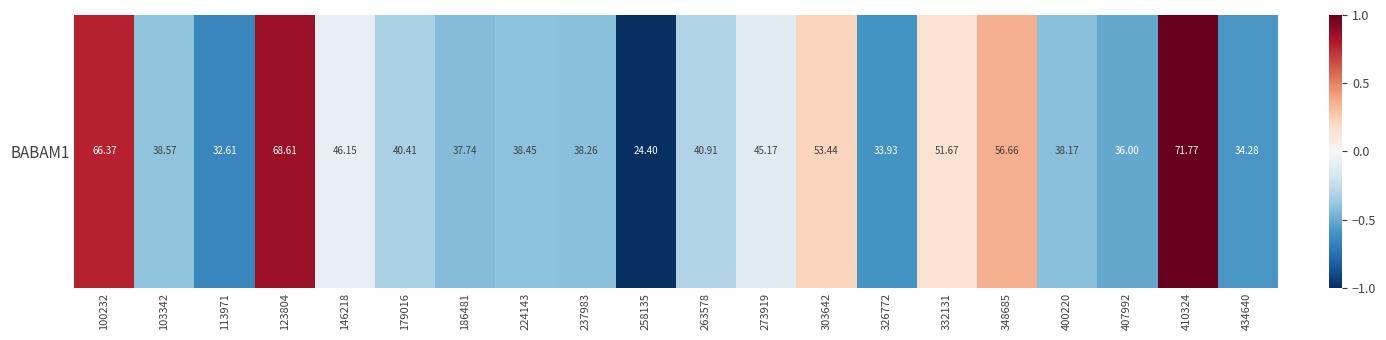

How many negative values are there?

14